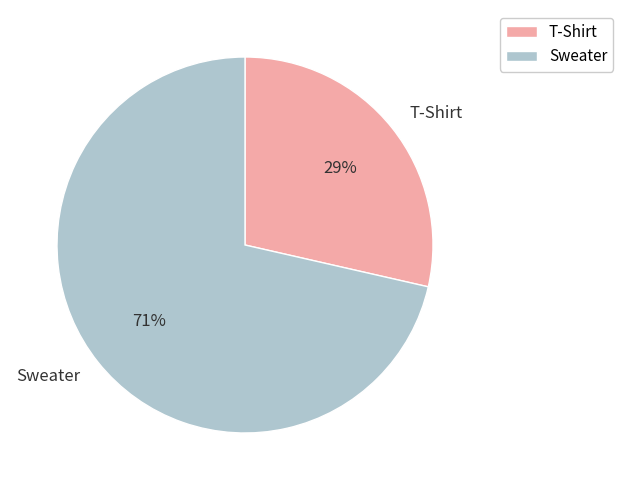

How many slices are in this pie chart?

2